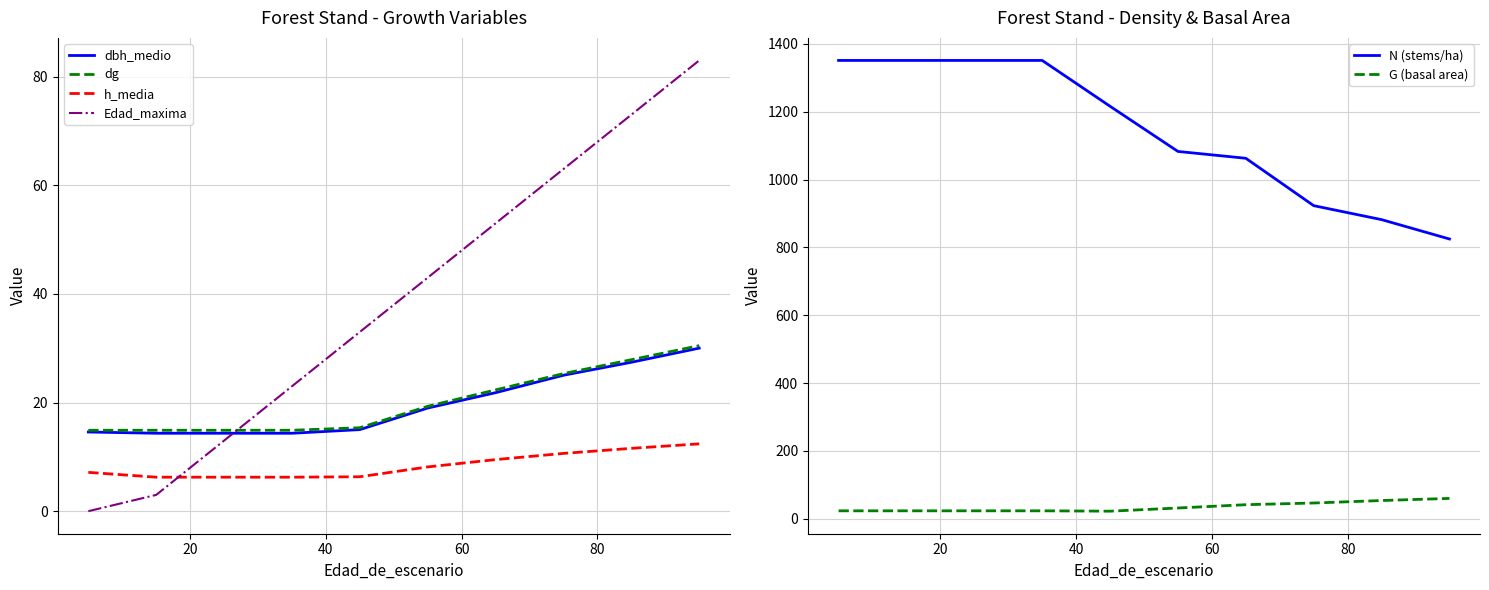

Which series has the widest spread of values?

N (stems/ha)